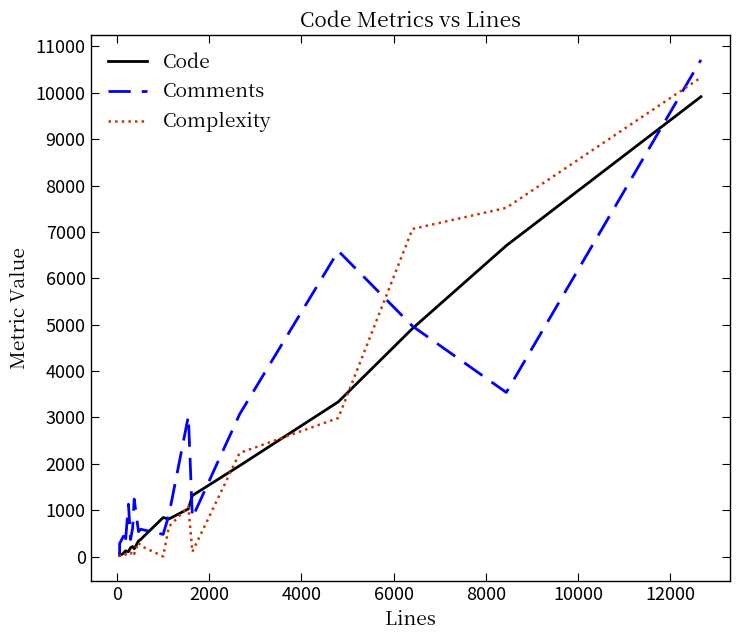

What is the maximum value for Comments?

10710